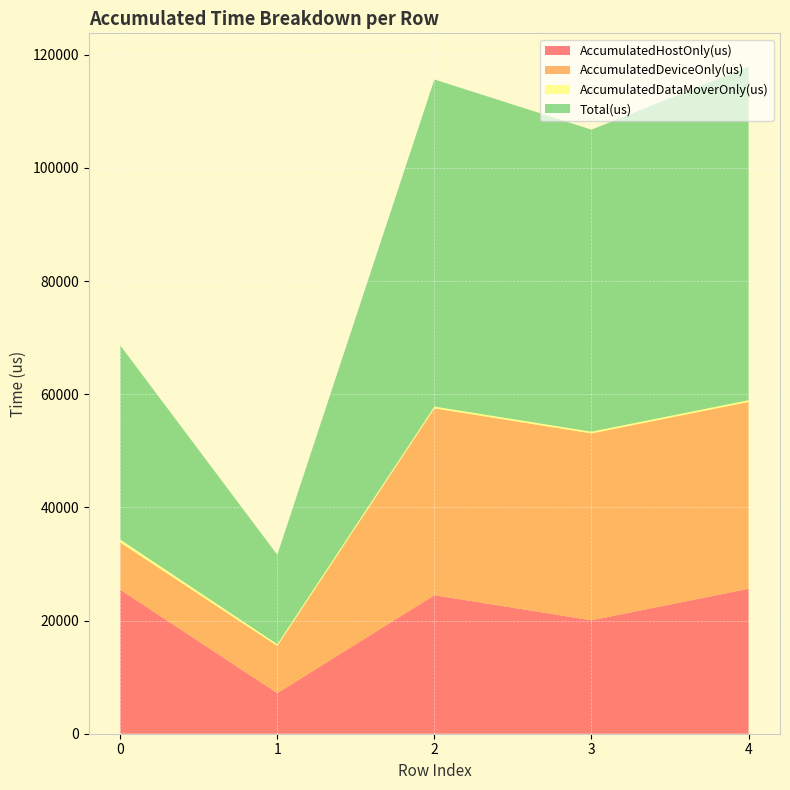

Reading left to right, transcribe all the data shown in this chart.

AccumulatedHostOnly(us): 25461.3	7164.9	24481.3	20054.4	25616.5
AccumulatedDeviceOnly(us): 8347.0	8341.8	33028.0	33027.3	33025.4
AccumulatedDataMoverOnly(us): 516.7	307.2	310.7	302.3	307.1
Total(us): 34325.0	15814.0	57820.0	53384.0	58949.0